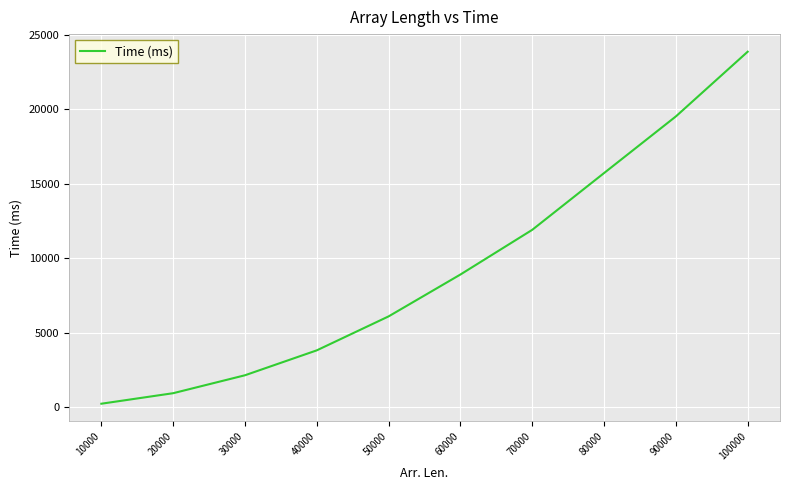

The value at 60000 is 12554. True or false?

False